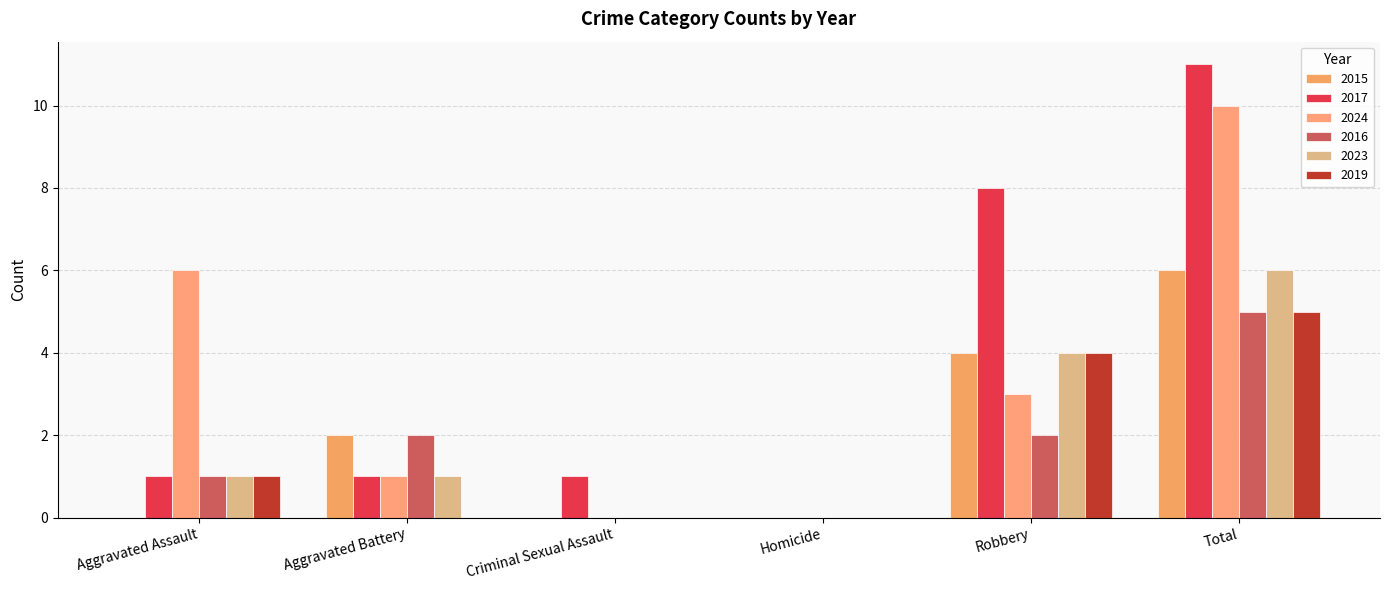

What is the label of the 3rd bar from the left?

Criminal Sexual Assault